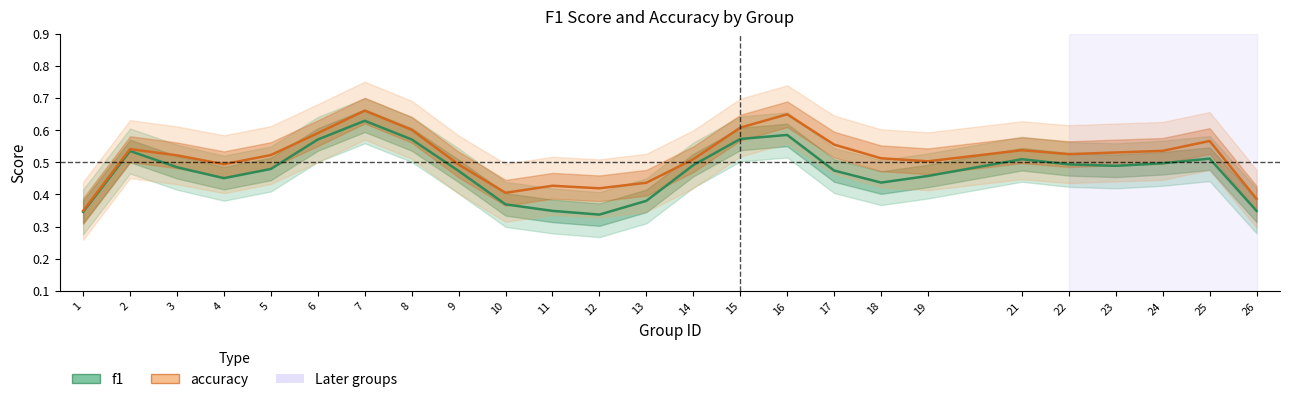

What is the maximum value for accuracy?

0.7